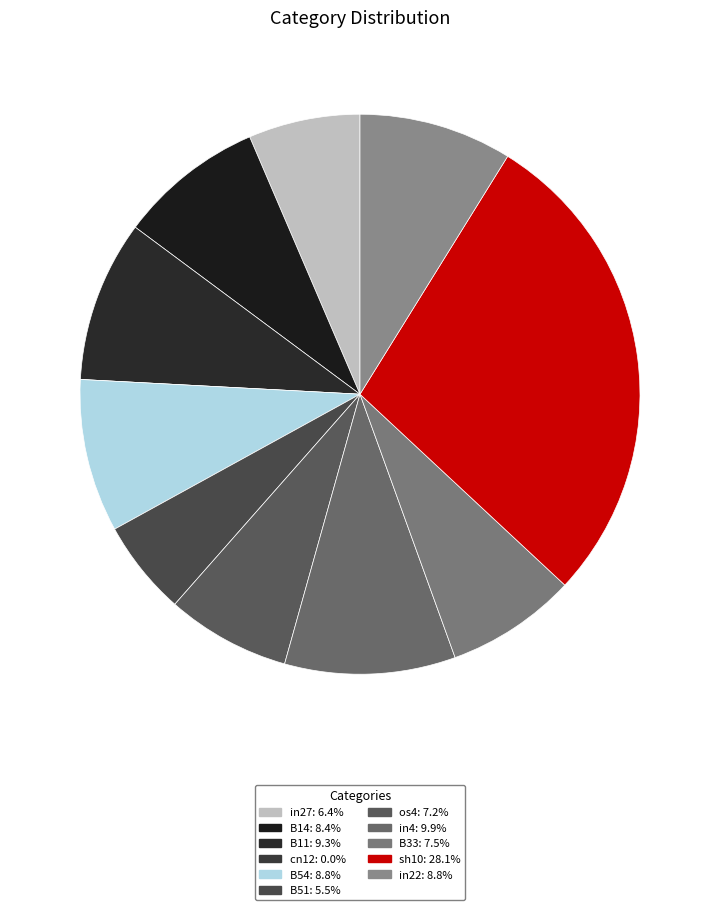

Rank the categories by value from lowest to highest.

cn12, B51, in27, os4, B33, B14, B54, in22, B11, in4, sh10